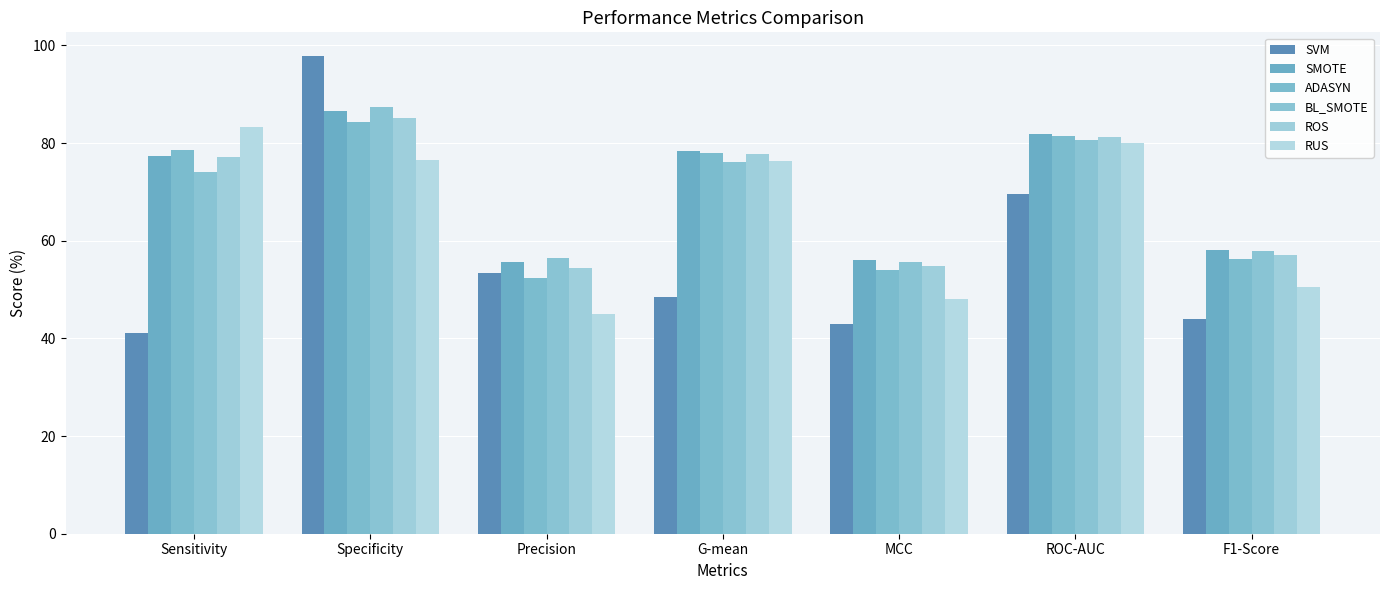

What is the total value across all series at Precision?

317.3